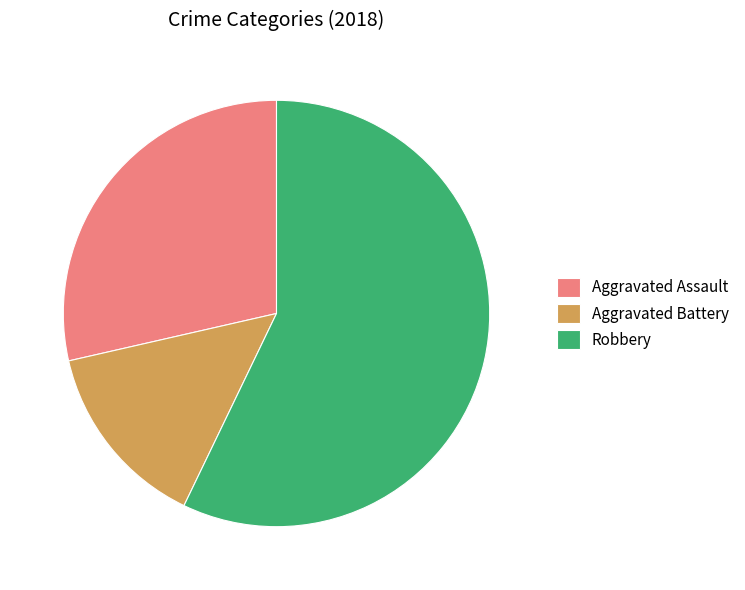

Which category accounts for the majority?

Robbery